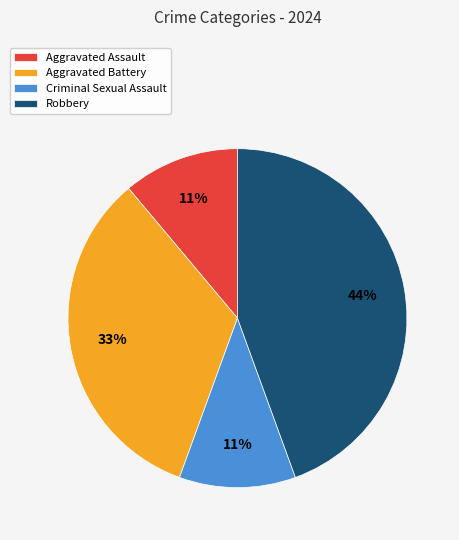

How many segments does this pie chart have?

4